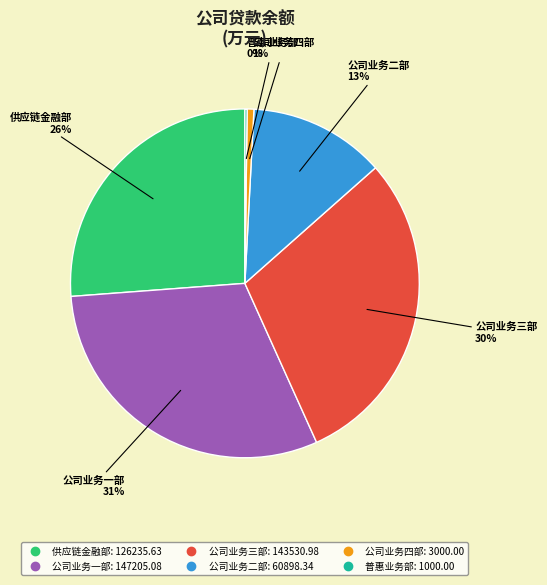

Does 公司业务三部 account for over 50% of the chart?

No